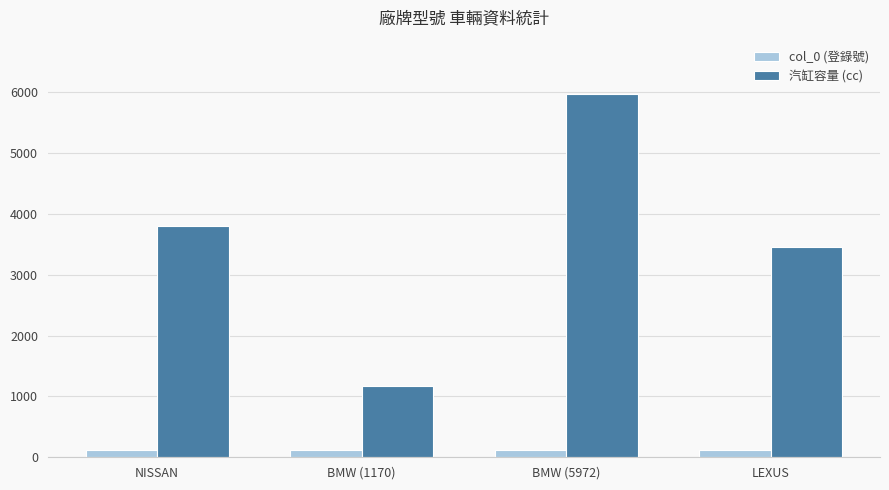

At how many categories does at least one series exceed 407?

4